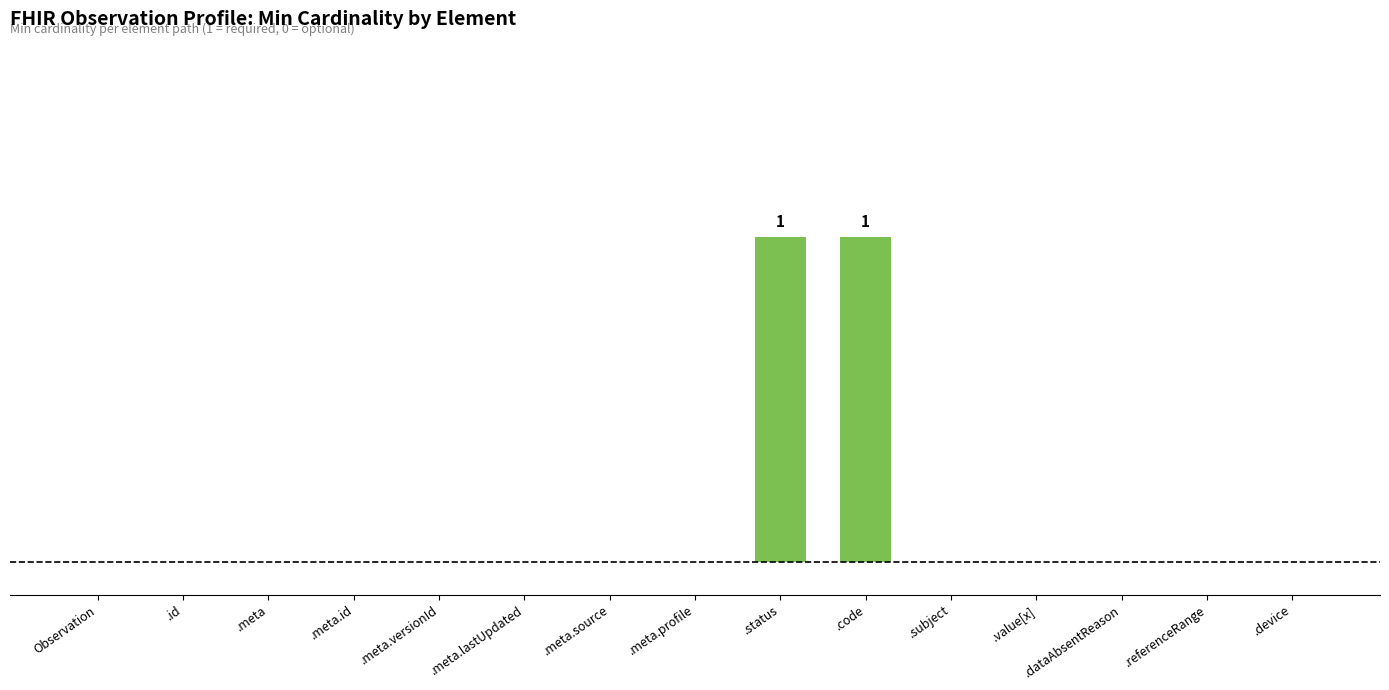

Between .device and .meta.source, which is larger?

.device